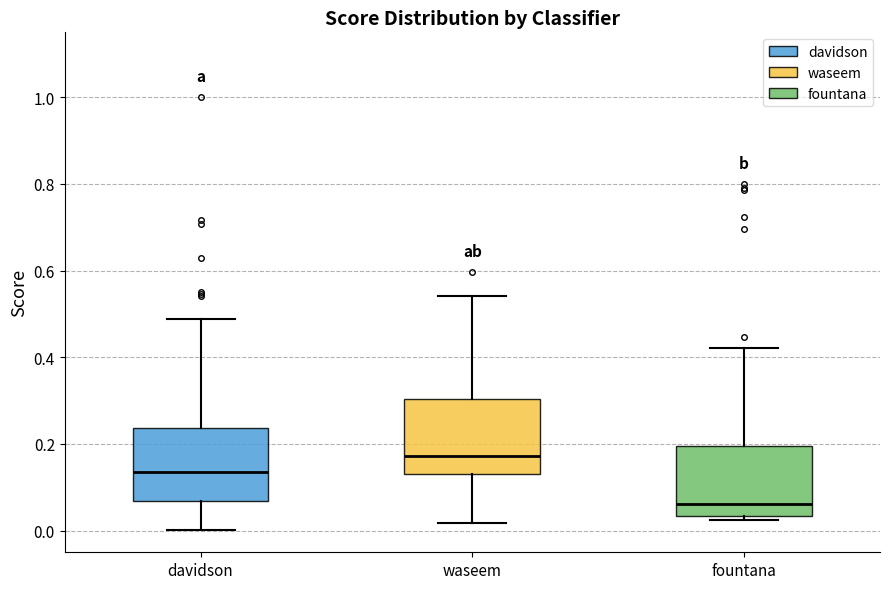

Which box's median line is the highest?

waseem